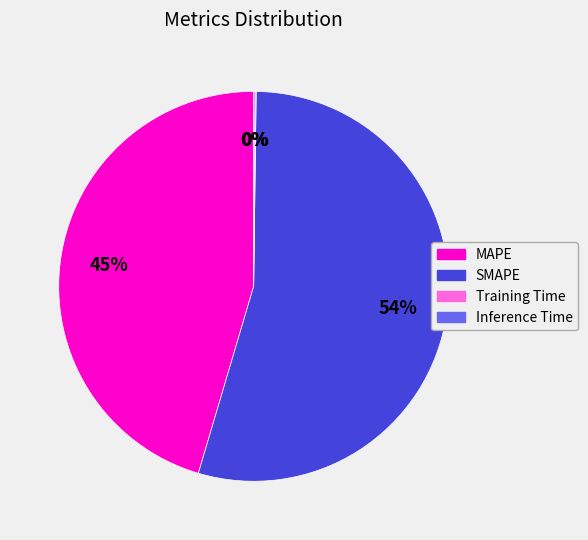

What is the largest slice in the pie chart?

SMAPE